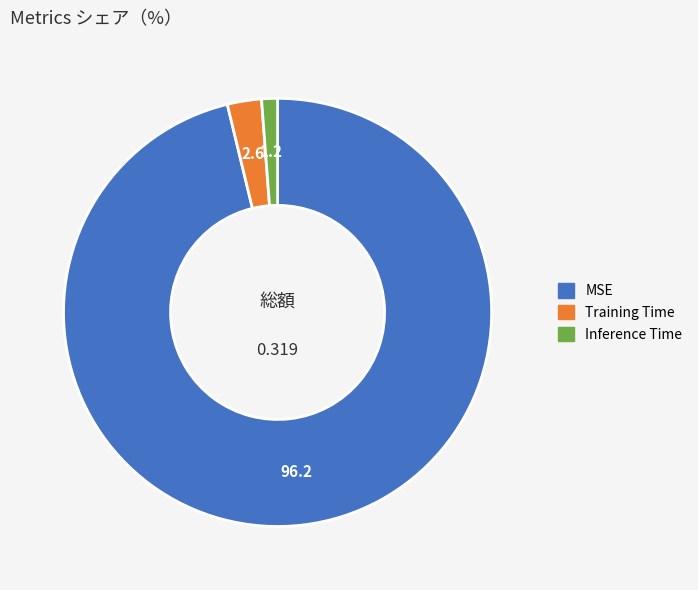

True or false: Inference Time accounts for 1% of the total.

True